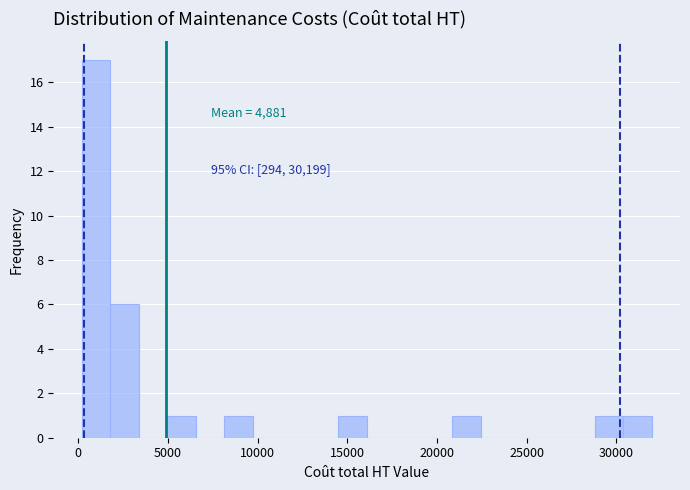

Read against the x-axis, roughly where is the centre of the tallest bar?

1000